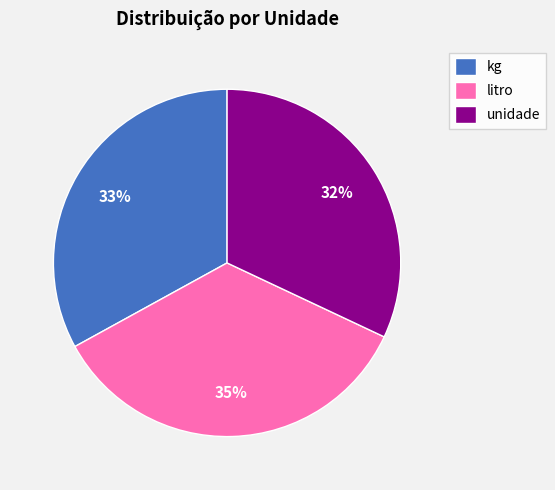

To the nearest percent, what portion does unidade represent?

32%